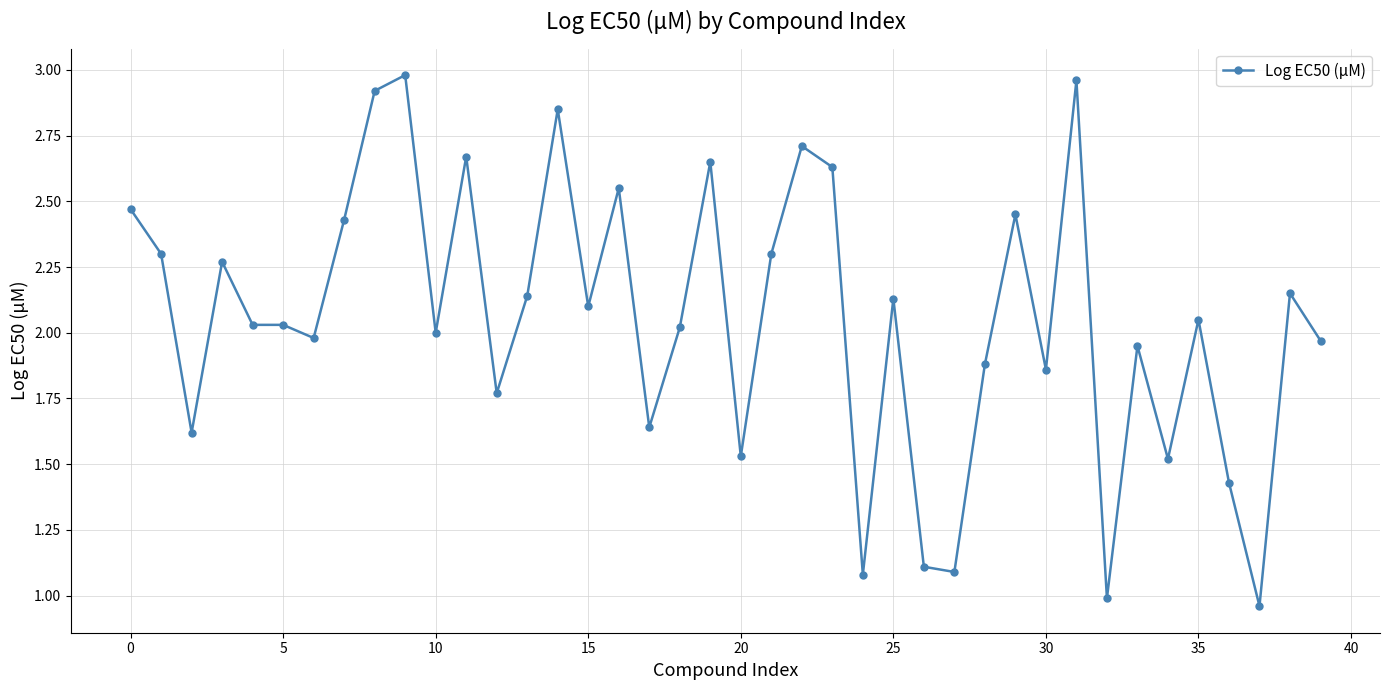

True or false: there are more than 1 points higher than both neighbors.

True